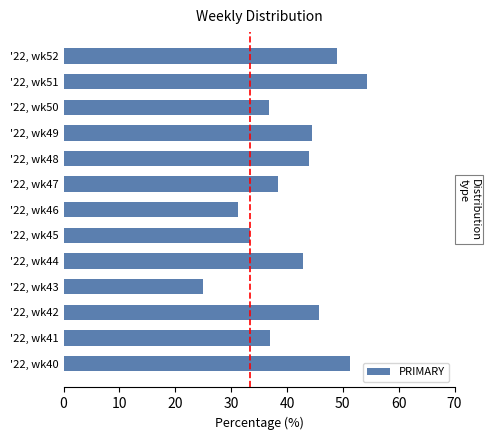

At which category does the chart reach its peak across all series?

'22, wk51